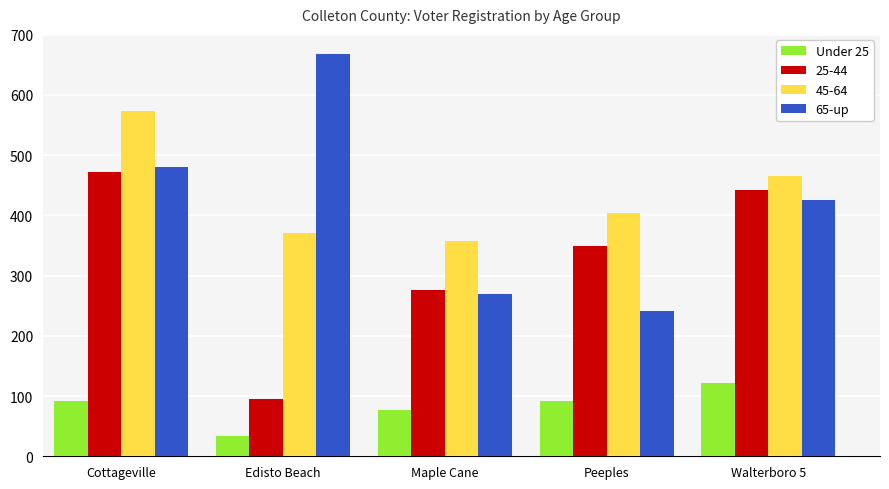

The Under 25 series shows 195 at Walterboro 5. True or false?

False